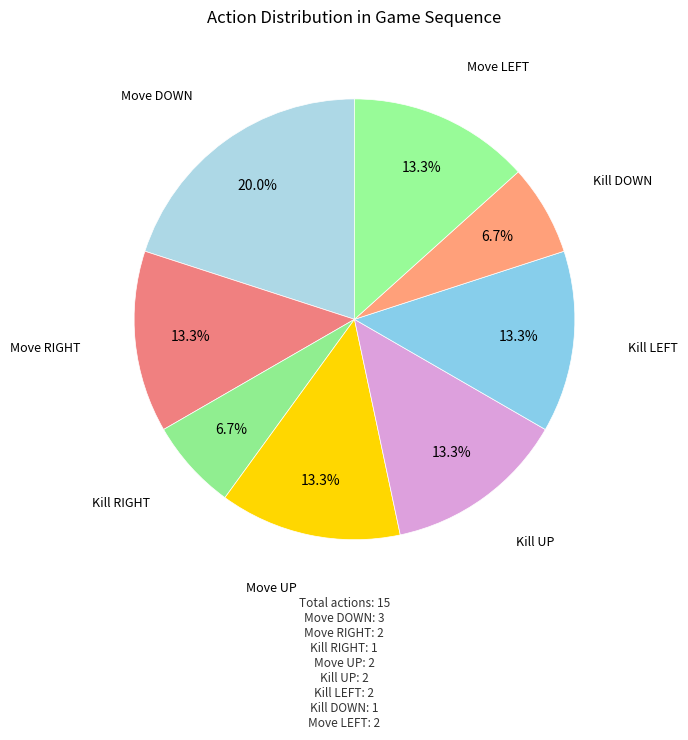

What portion of the pie excludes Move UP?

86.7%